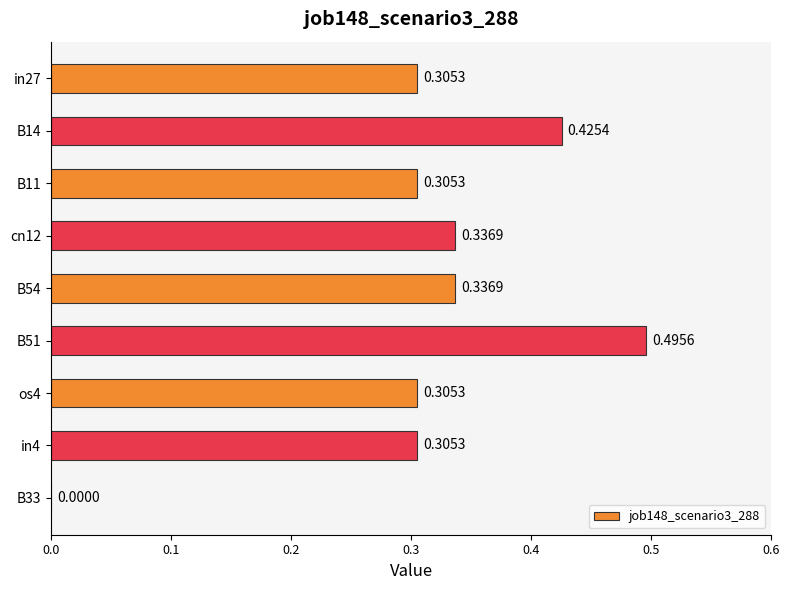

How many values exceed 0?

8